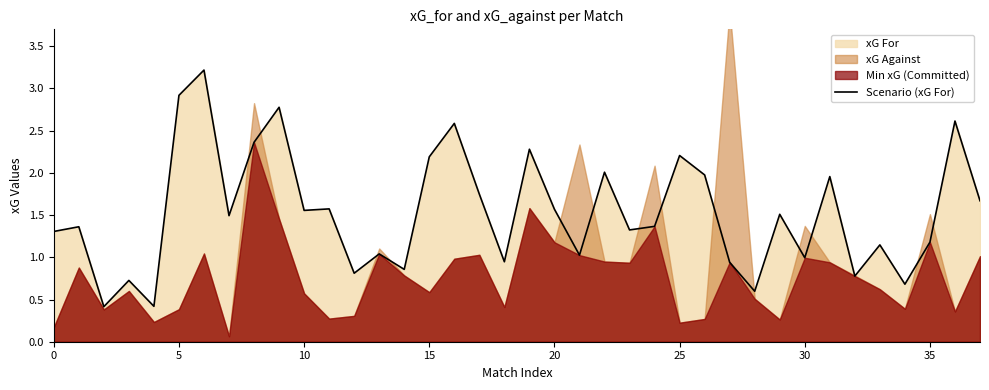

What is the highest value of the Scenario (xG For) series?

3.2